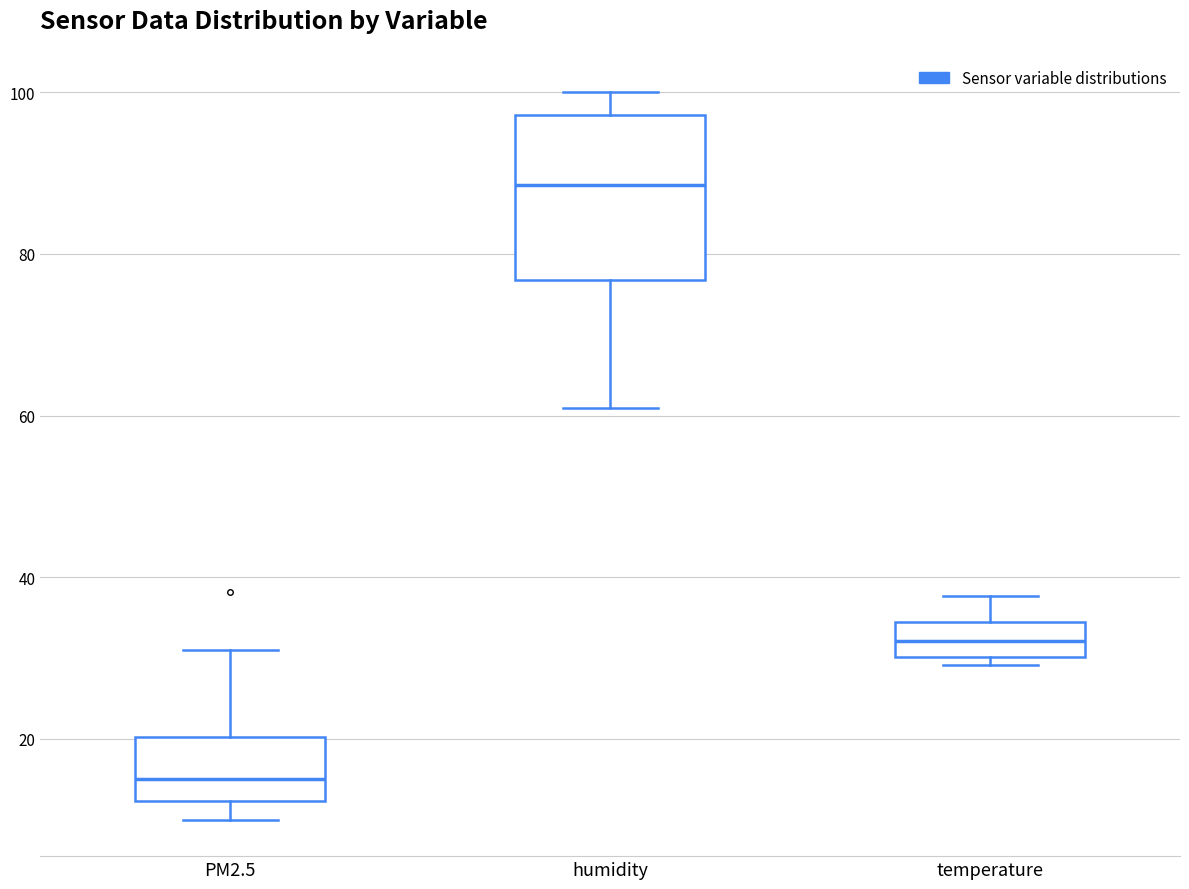

Where does the upper whisker of the box for temperature end on the y-axis? The values are not printed on the chart, so give them approximately, as read against the axis.

38